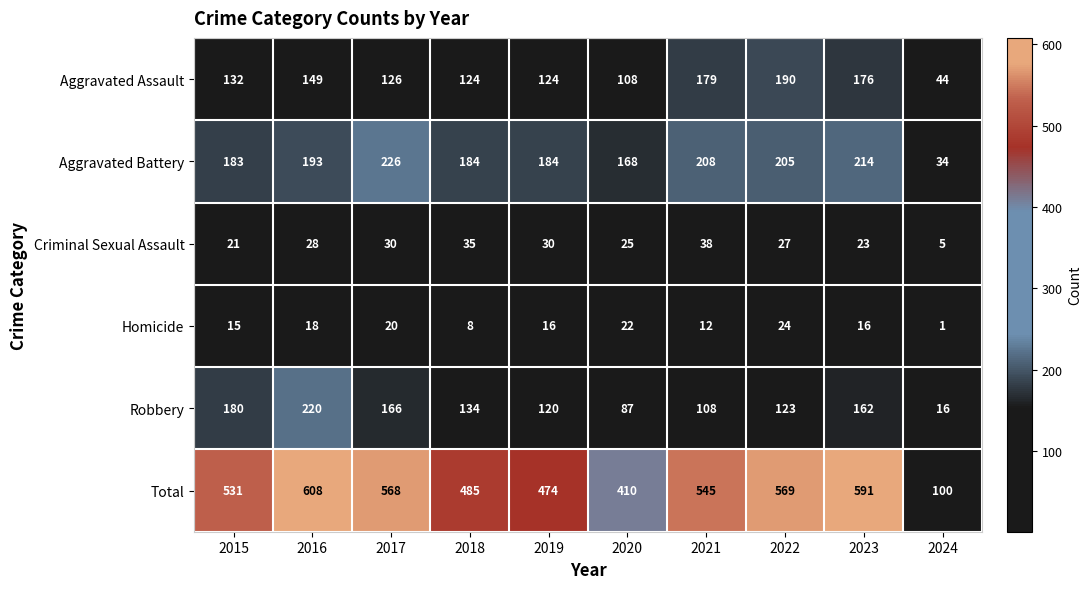

Count the number of categories in the chart.

10